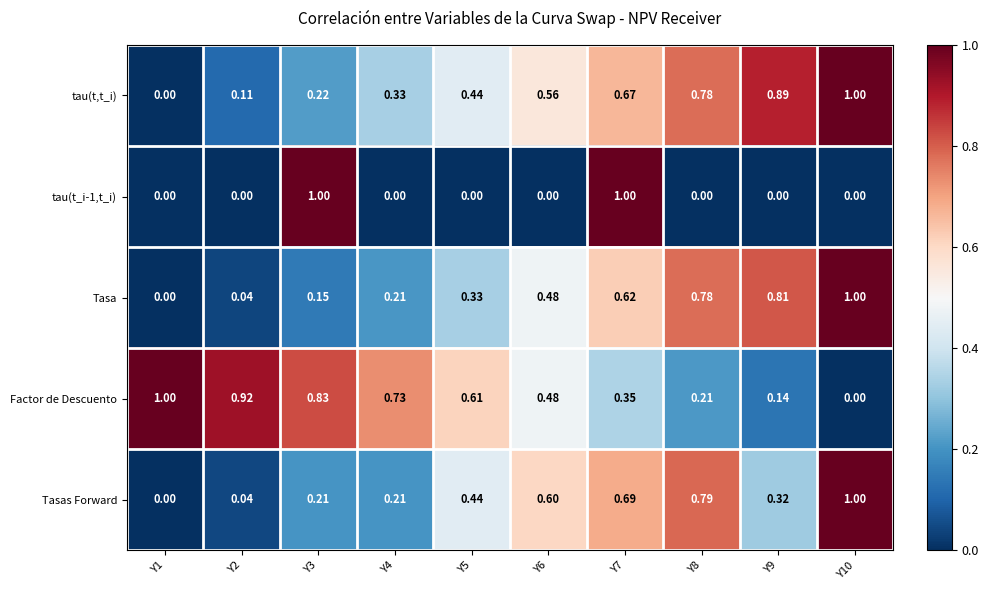

Is the value of tau(t,t_i) at Y8 greater than the value of Factor de Descuento at Y5?

Yes